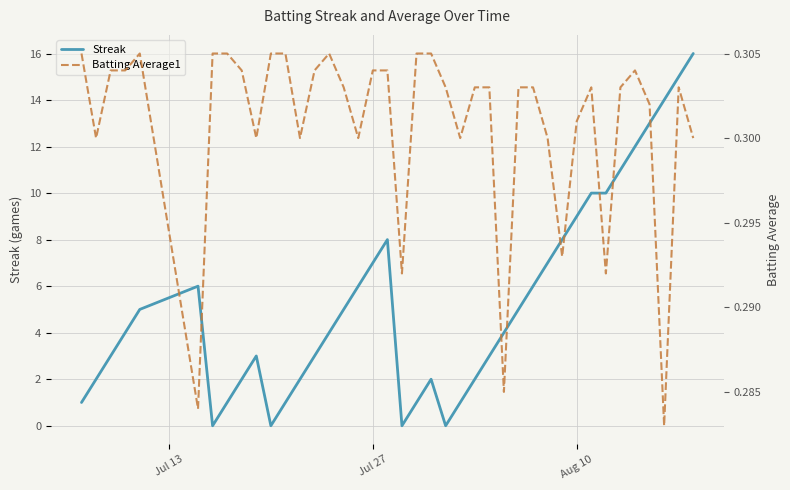

What is the maximum value for Streak?

16